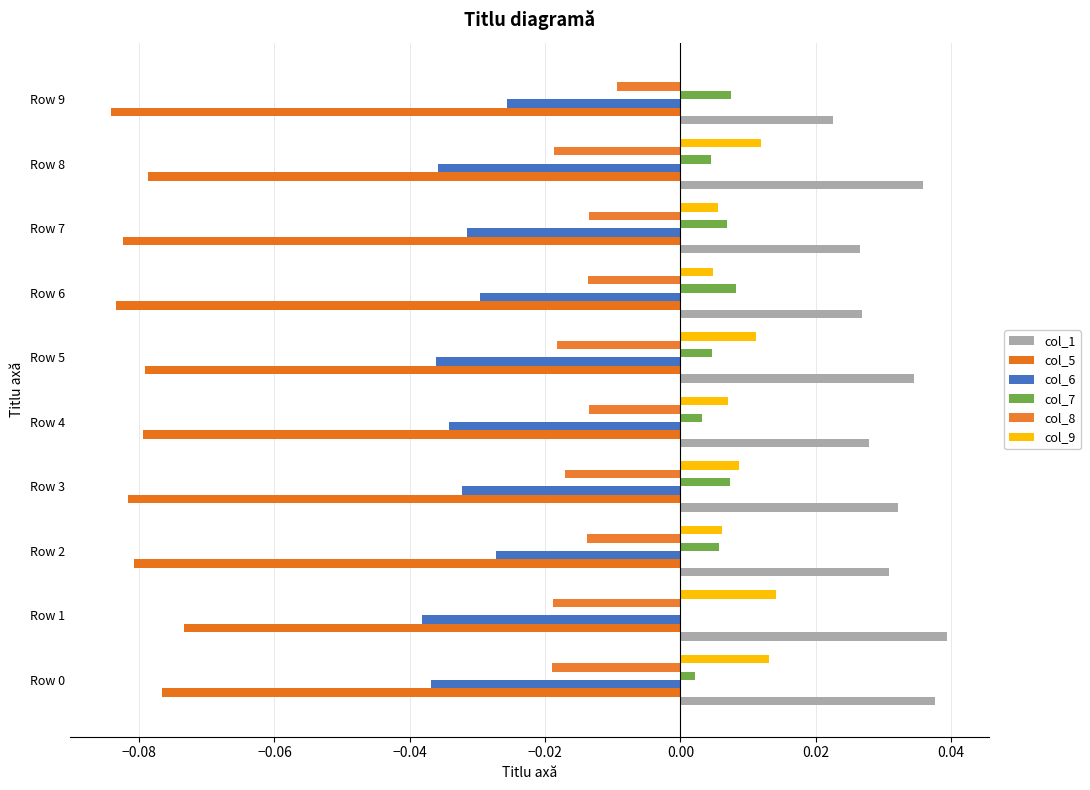

What is the minimum value shown in the chart?

-0.1